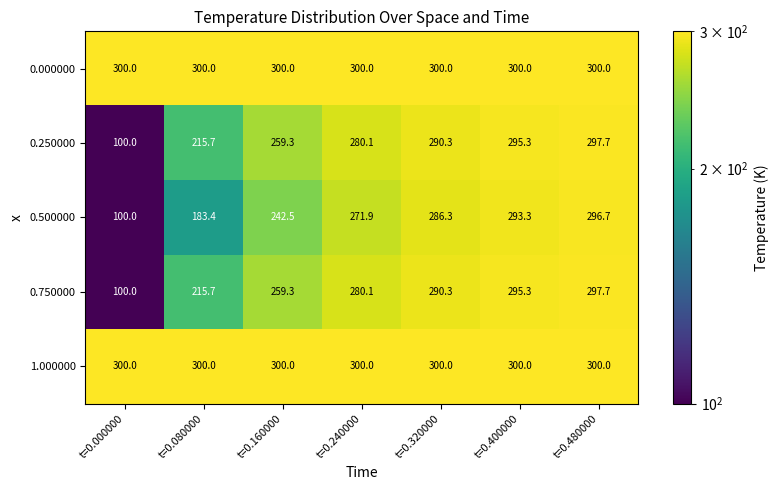

Count the number of data series in this chart.

5